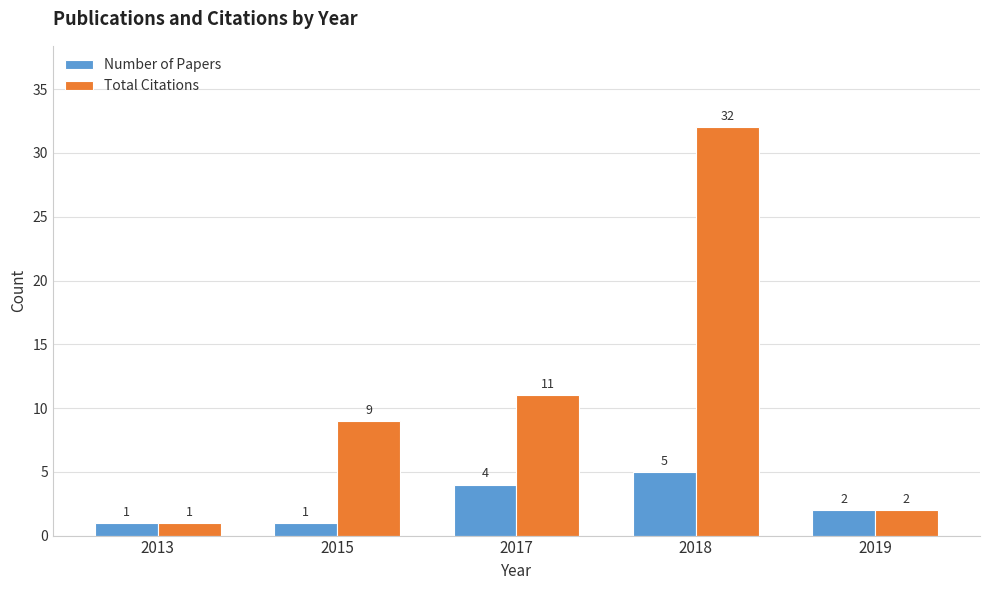

What is the difference between the second highest and second lowest values in the Total Citations series?

9